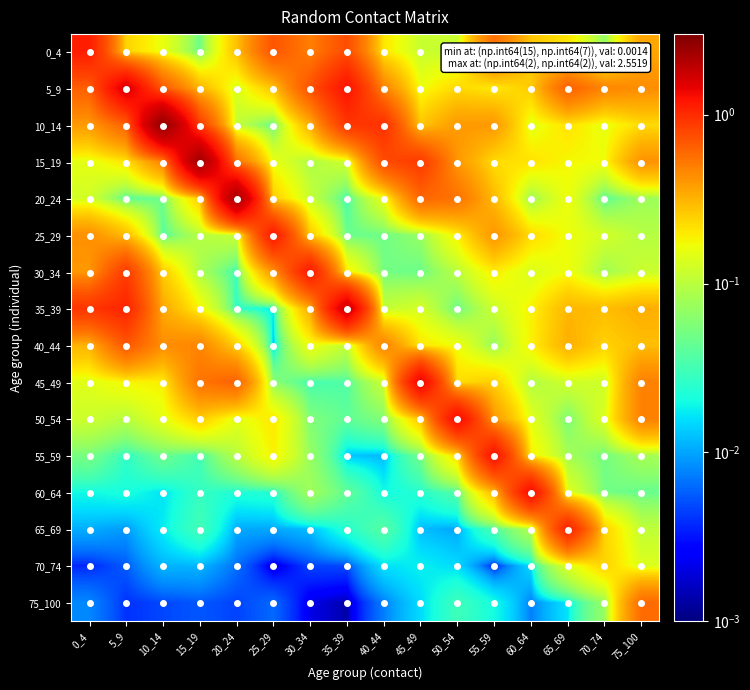

How many distinct data groups are displayed?

16